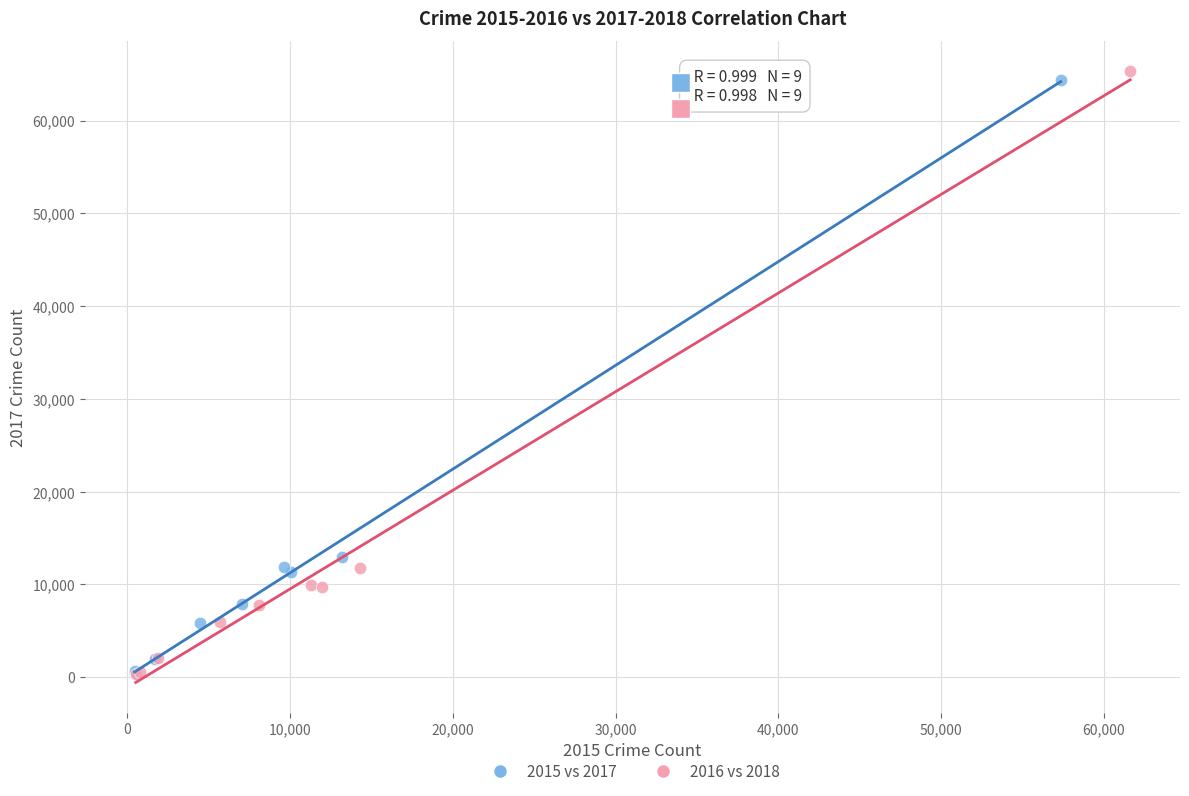

Which series has the largest Y range (max minus min)?

2016 vs 2018